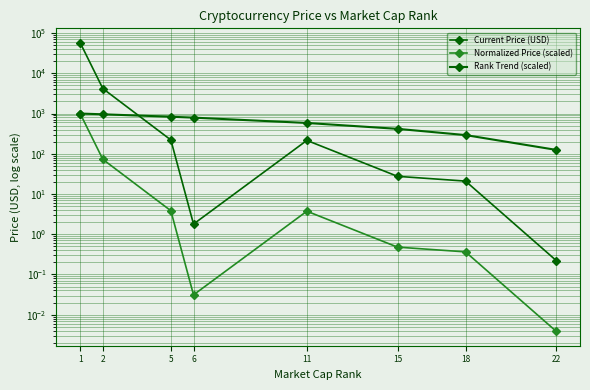

Count the number of data series in this chart.

3